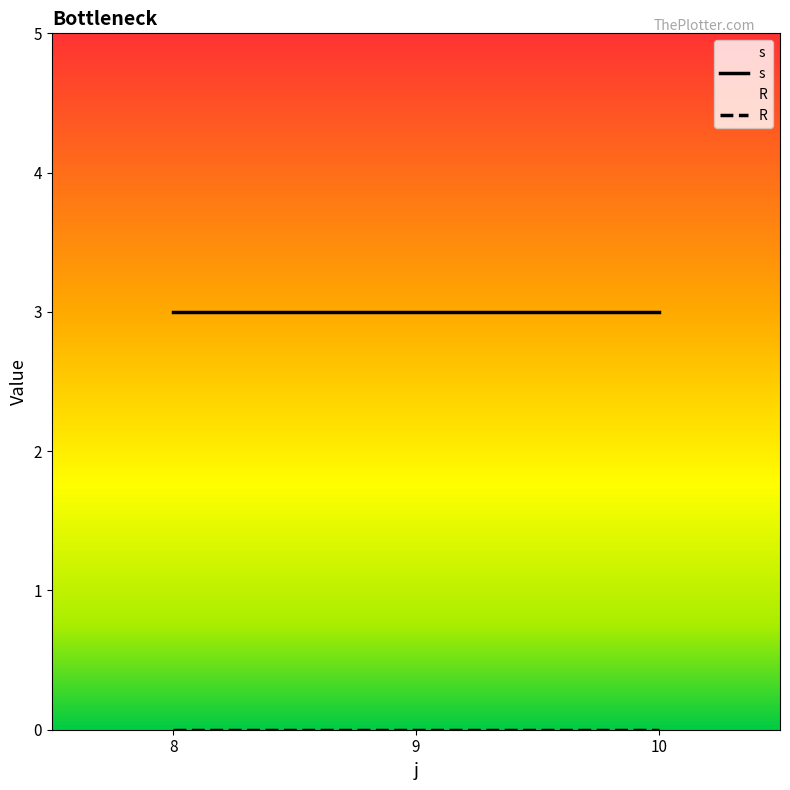

At which category is the sum across all series the highest?

8